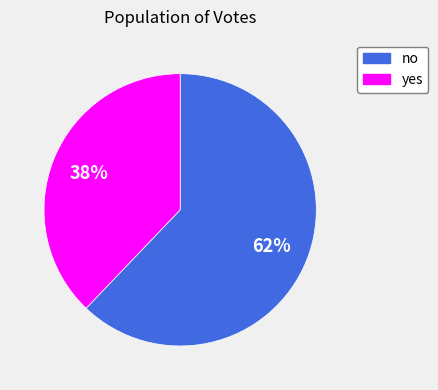

True or false: no accounts for 55% of the total.

False